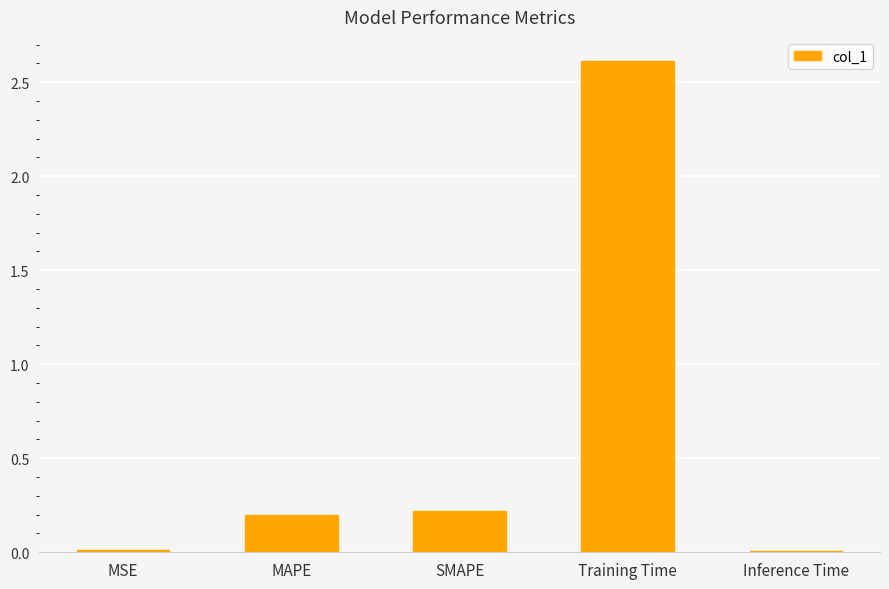

Which label corresponds to the largest value in the chart?

Training Time